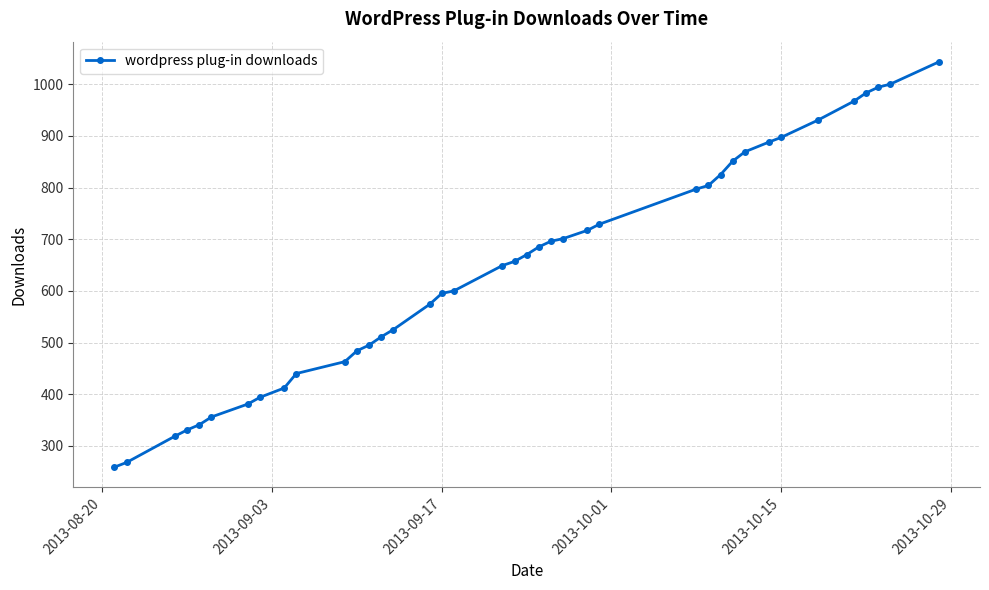

Count the number of categories in the chart.

39